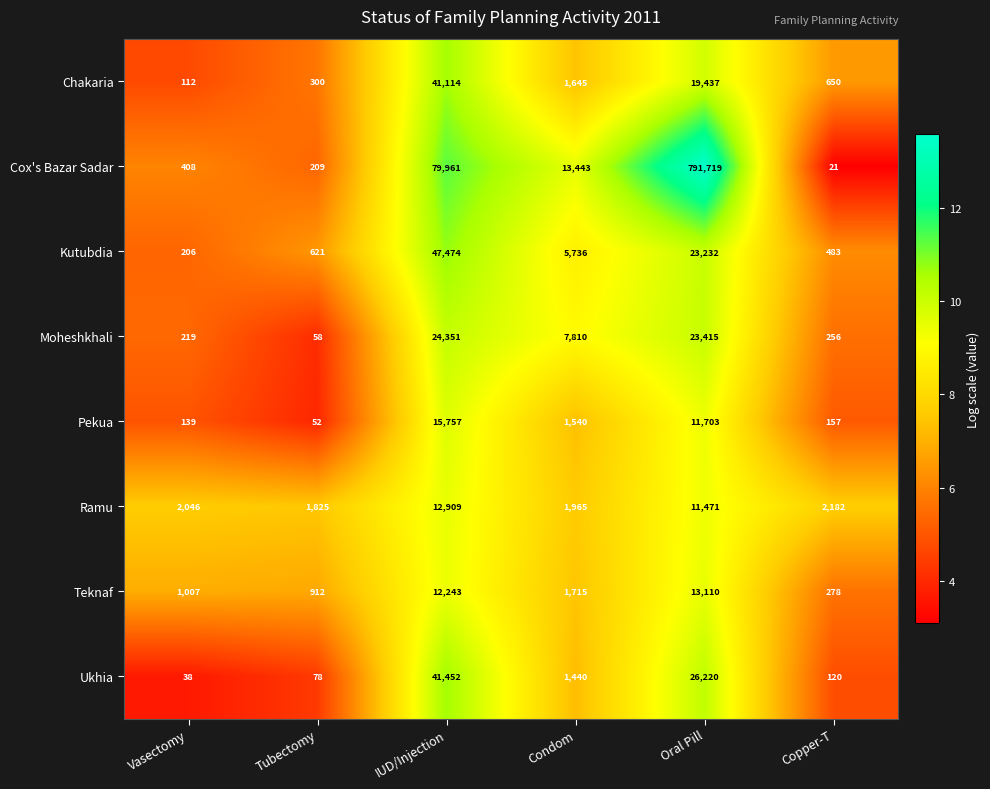

At which label does Chakaria first exceed 1645?

IUD/Injection